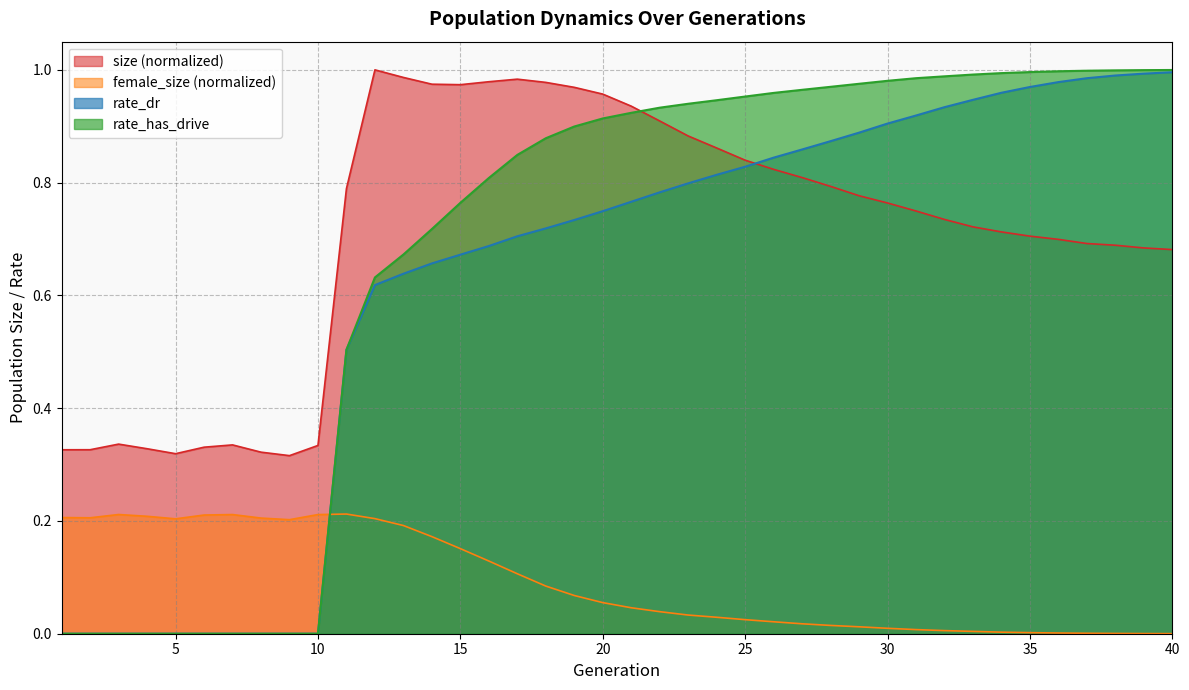

Where do female_size and rate_dr first cross each other?

10 and 11